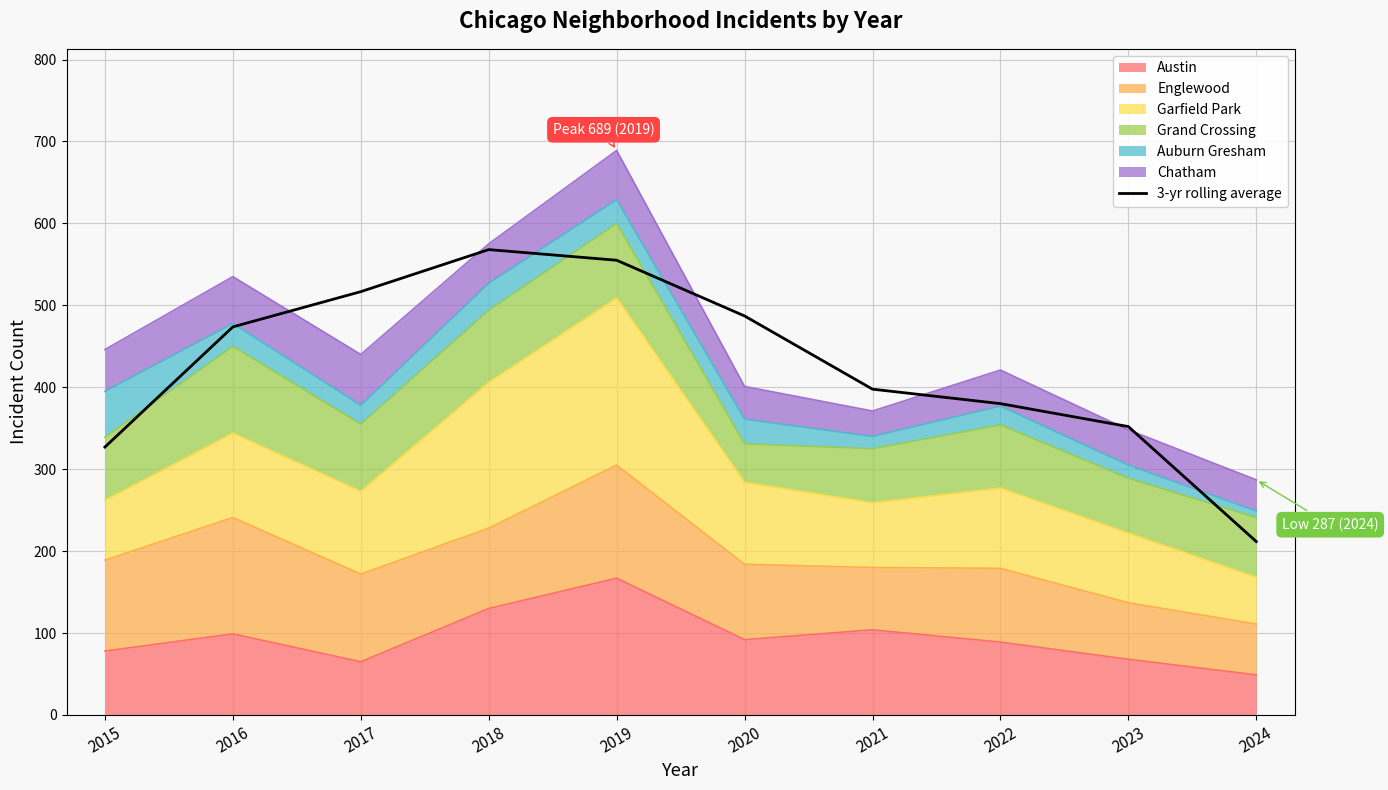

True or false: the data has more than 2 interior local peaks.

False